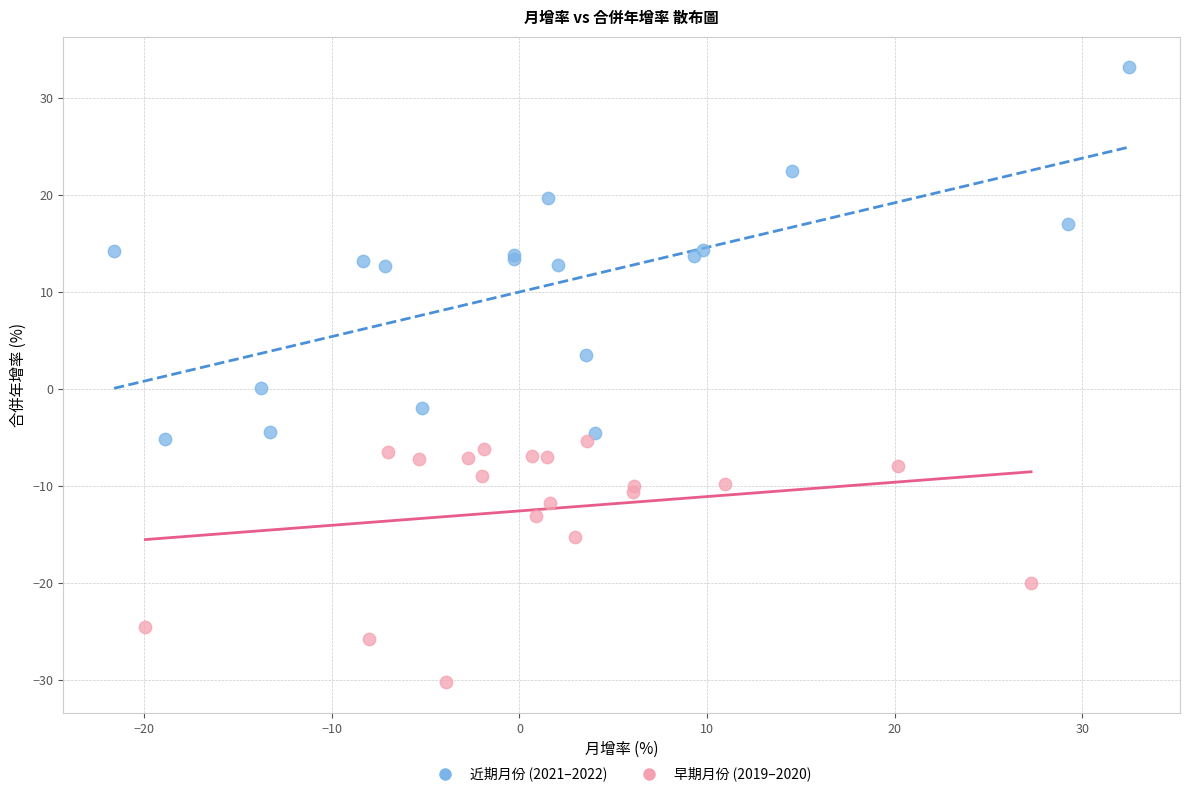

Which series contains the lowest Y value?

早期月份 (2019–2020)